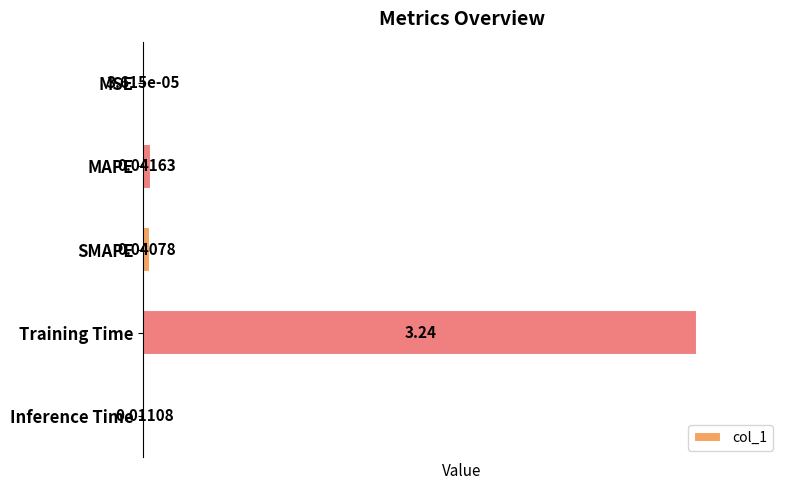

What is the sum of the values at MAPE and Training Time?

3.3